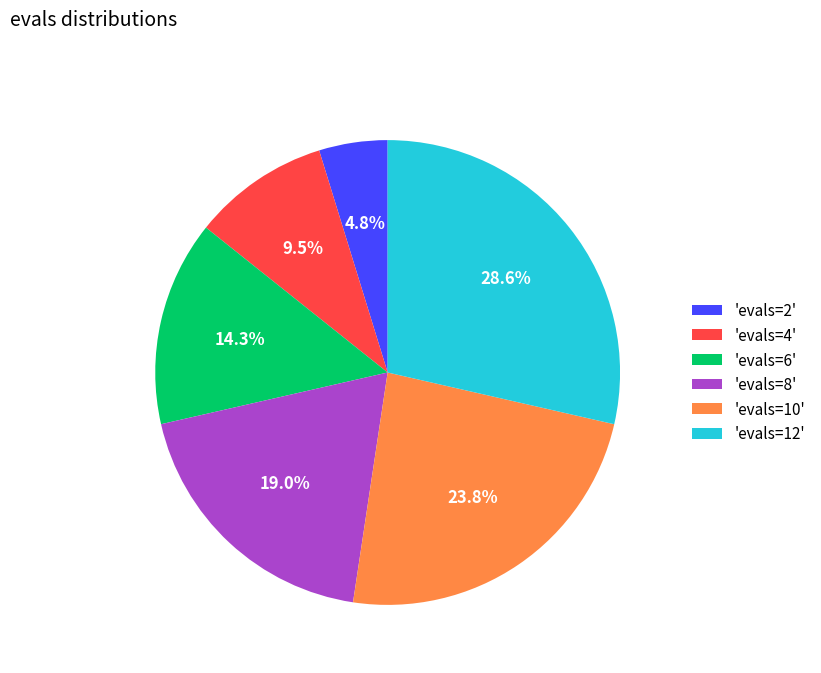

How many segments does this pie chart have?

6